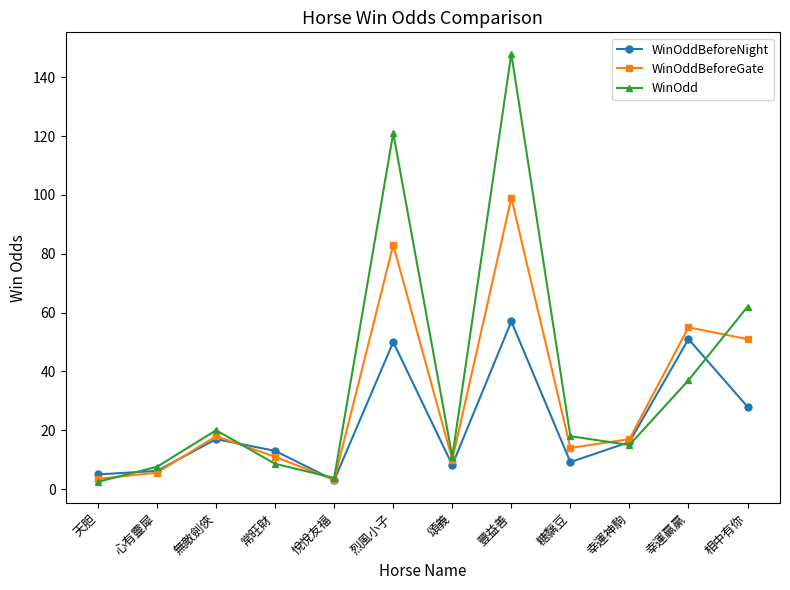

Is this an area chart (filled region under the line)?

No